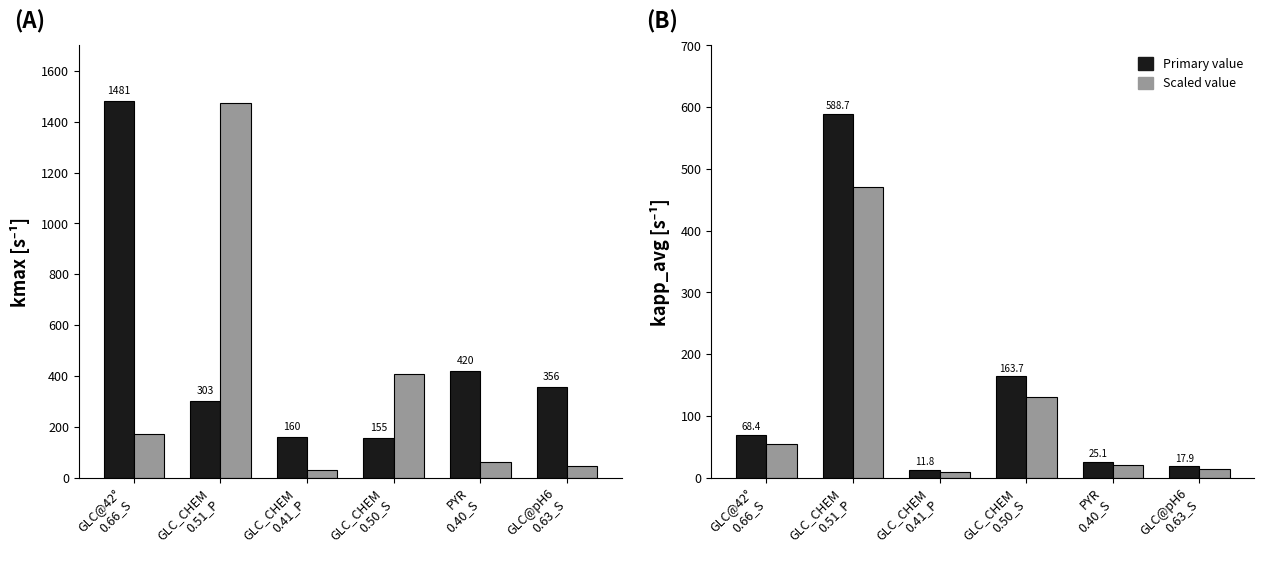

What is the minimum value for kapp_avg scaled?

9.4